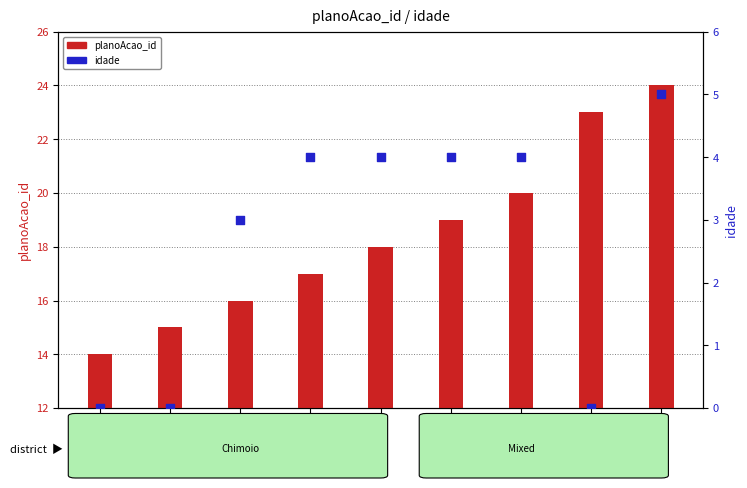

Is the value of planoAcao_id at CH00001(4) greater than the value of idade at CH00001(2)?

Yes